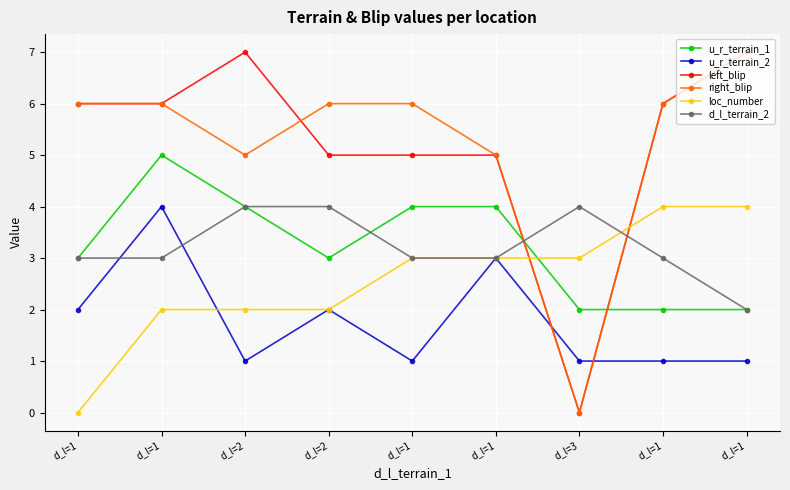

How many distinct data groups are displayed?

6